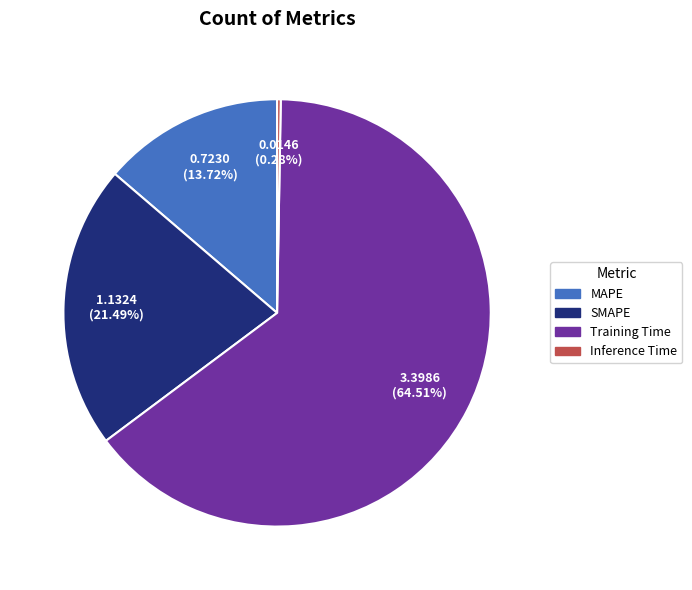

Is there any slice that represents more than half of the pie?

Yes